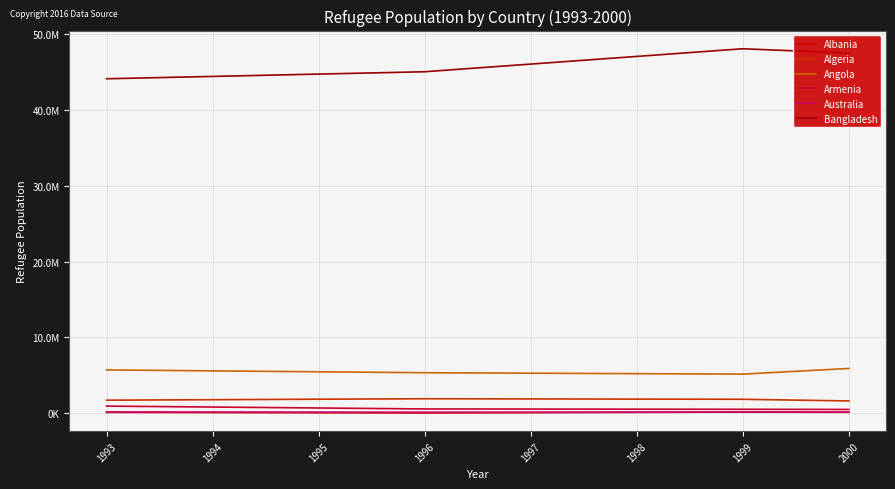

Reading right to left, what are all the values shown in this chart?

Albania: 2000=123537.3	1999=154074.0	1998=114380.0	1997=74686.0	1996=34992.0	1995=61353.0	1994=87714.0	1993=114075.0
Algeria: 2000=1623541.7	1999=1840176.0	1998=1864255.7	1997=1888335.3	1996=1912415.0	1995=1848932.7	1994=1785450.3	1993=1721968.0
Angola: 2000=5906587.0	1999=5158319.0	1998=5219399.3	1997=5280479.7	1996=5341560.0	1995=5464808.7	1994=5588057.3	1993=5711306.0
Armenia: 2000=500014.3	1999=521577.0	1998=536770.0	1997=551963.0	1996=567156.0	1995=691698.7	1994=816241.3	1993=940784.0
Australia: 2000=151547.7	1999=141605.0	1998=140143.3	1997=138681.7	1996=137220.0	1995=145064.7	1994=152909.3	1993=160754.0
Bangladesh: 2000=47496249.7	1999=48066670.0	1998=47056355.3	1997=46046040.7	1996=45035726.0	1995=44727198.7	1994=44418671.3	1993=44110144.0